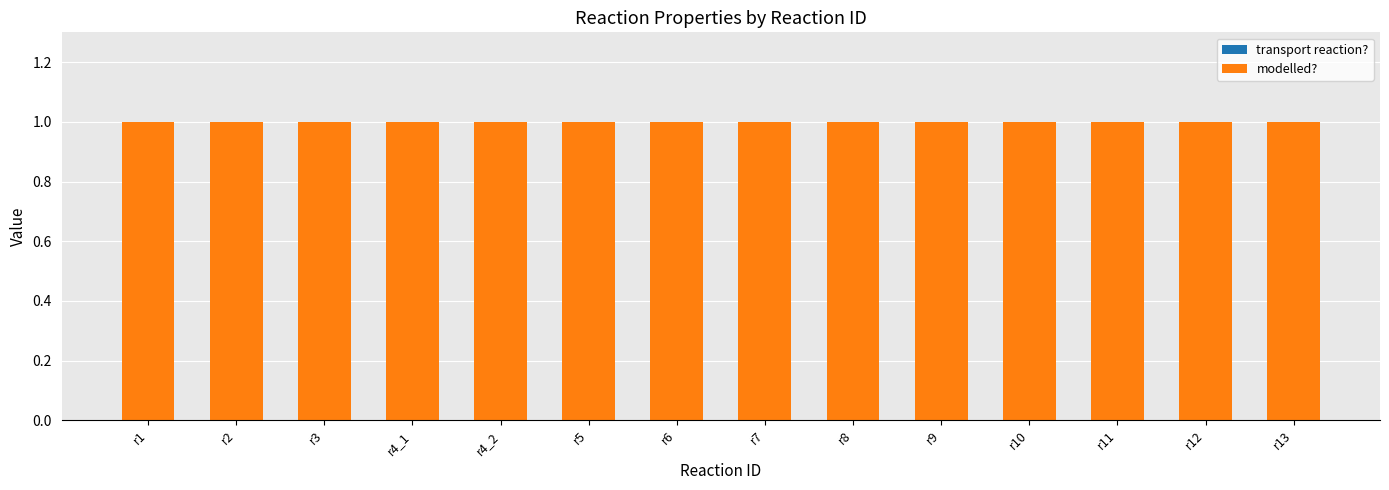

Reading right to left, transcribe all the data shown in this chart.

transport reaction?: r13=0	r12=0	r11=0	r10=0	r9=0	r8=0	r7=0	r6=0	r5=0	r4_2=0	r4_1=0	r3=0	r2=0	r1=0
modelled?: r13=1	r12=1	r11=1	r10=1	r9=1	r8=1	r7=1	r6=1	r5=1	r4_2=1	r4_1=1	r3=1	r2=1	r1=1